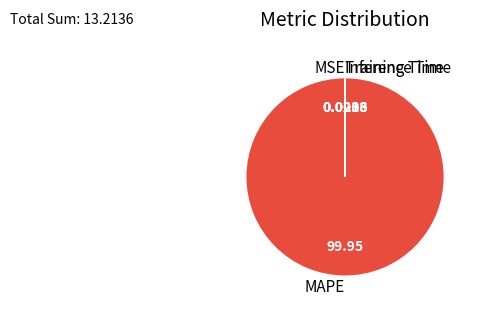

Which slice is the largest?

MAPE